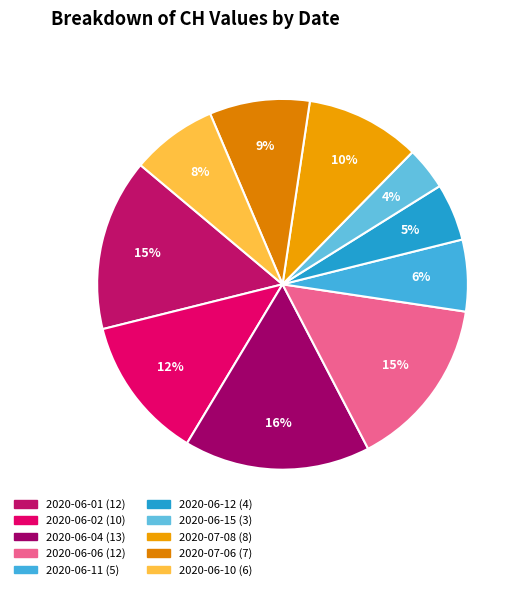

To the nearest percent, what is the difference between the 2020-06-12 and 2020-06-02 slice percentages?

8%